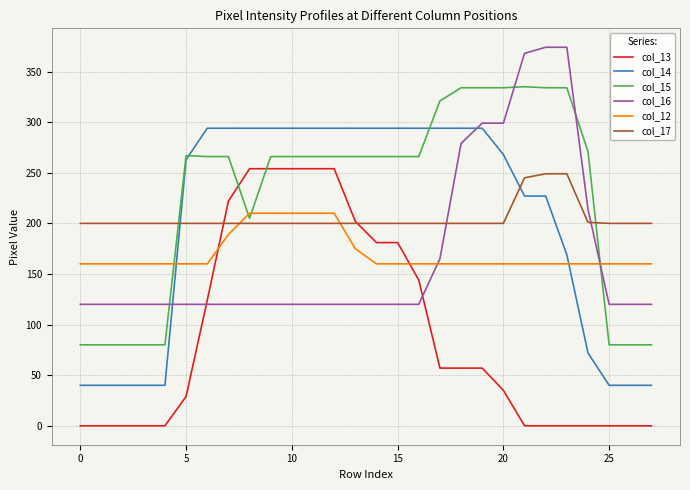

Which series has the largest total across all categories?

col_15